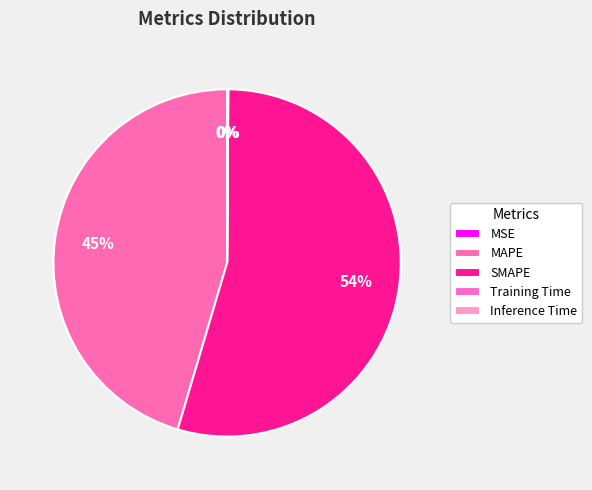

Combined, what portion of the pie is SMAPE and Inference Time?

54.5%